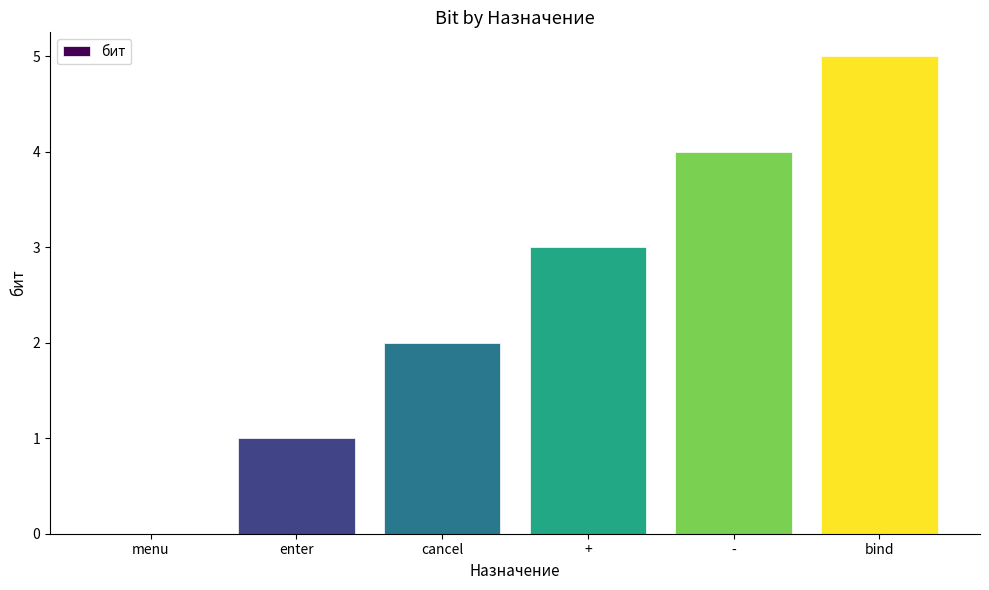

Reading left to right, extract all data points from this chart.

menu=0	enter=1	cancel=2	+=3	-=4	bind=5